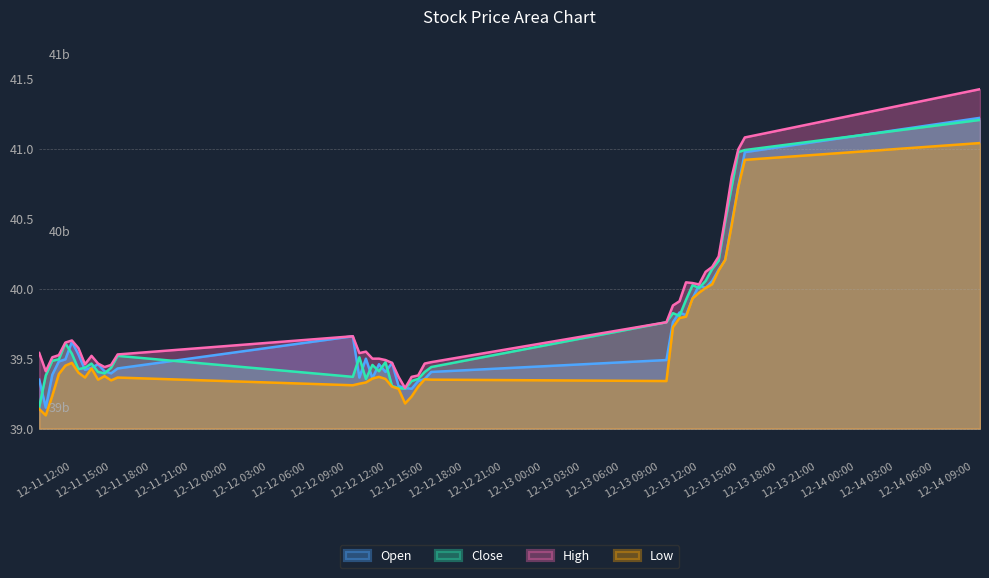

Does the chart display data point markers on the line(s)?

No